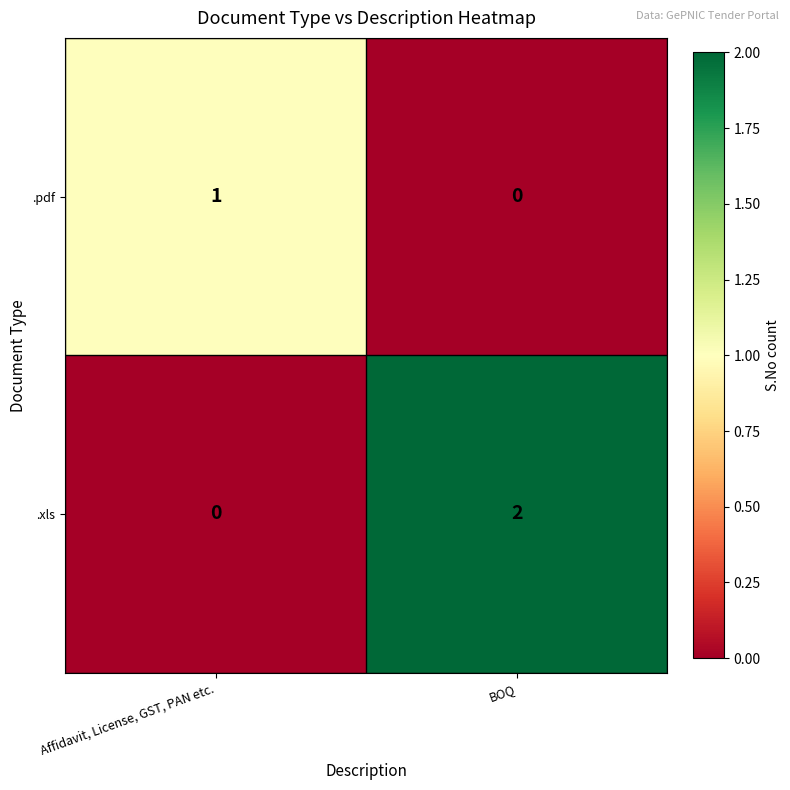

Is it true that .pdf equals -1 at BOQ?

False